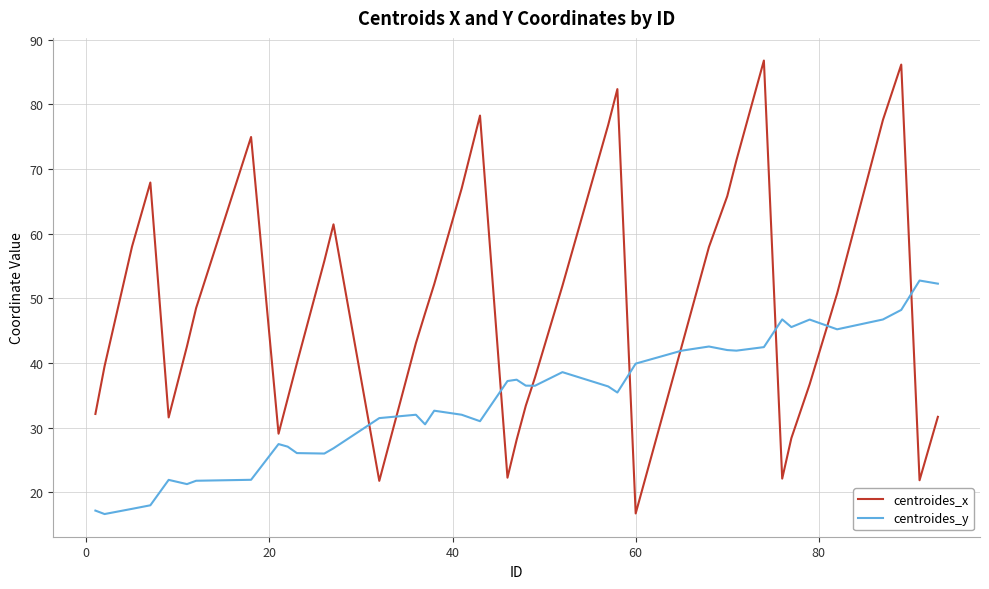

Rank the series by their average value, from highest to lowest.

centroides_x, centroides_y